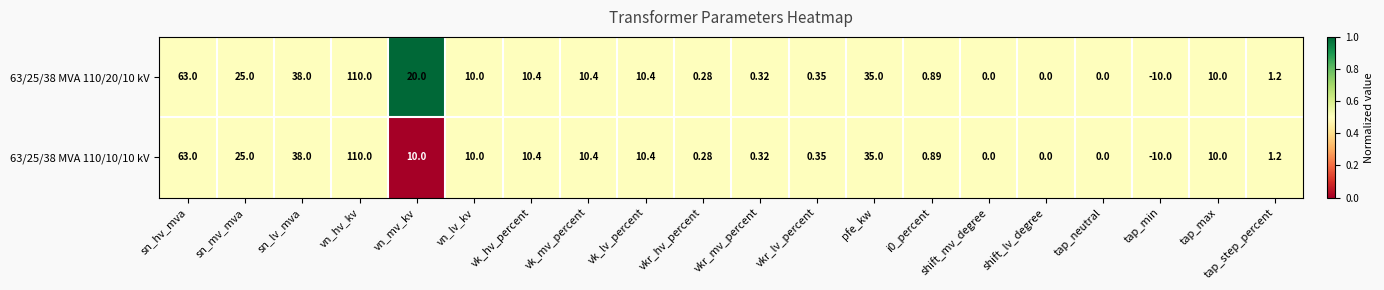

Where does the 63/25/38 MVA 110/10/10 kV series first go above 10?

sn_hv_mva